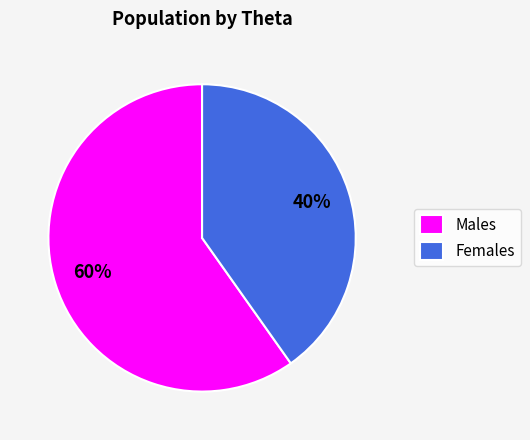

Does any single category account for the majority?

Yes